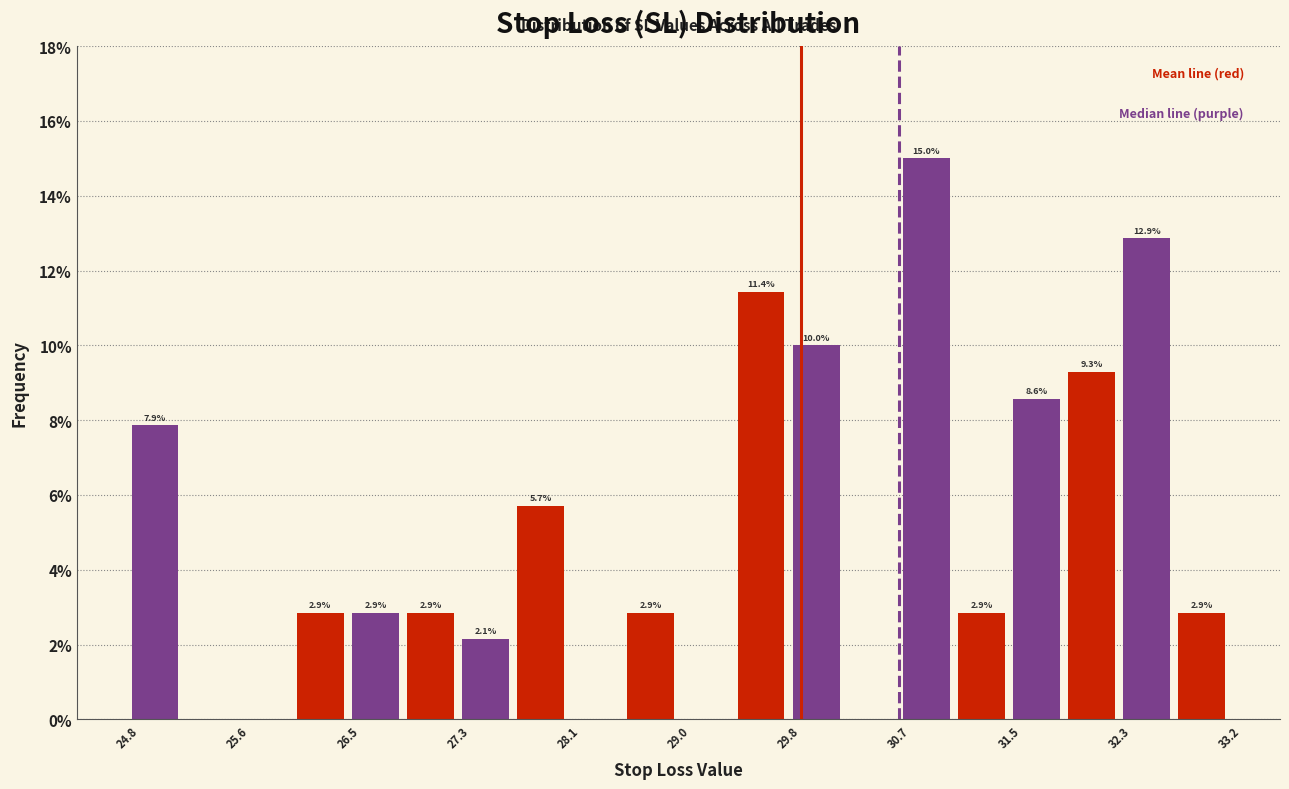

Which range on the x-axis has the tallest bar?

30.66 to 31.08